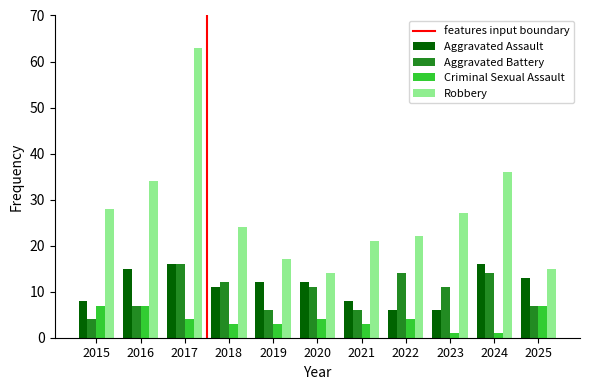

At which label is Robbery closest to 38?

2024